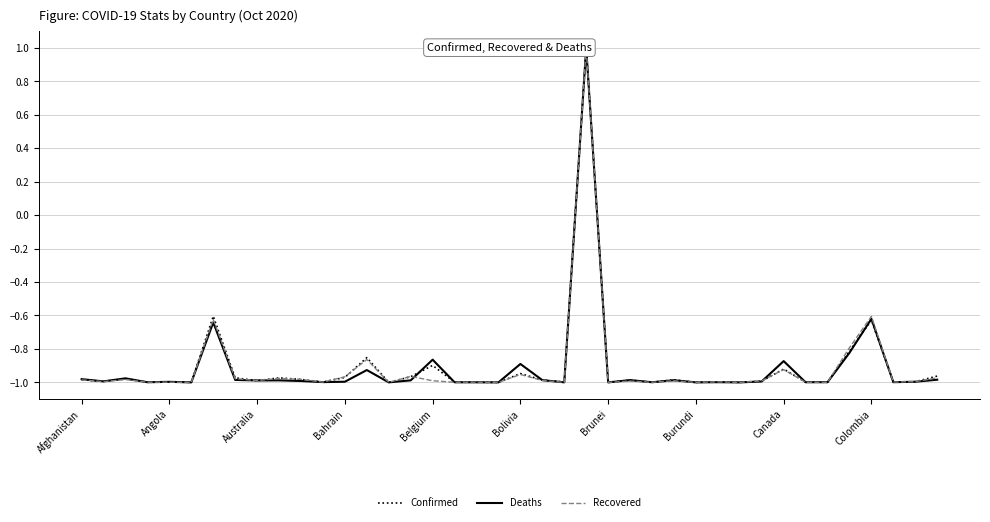

At which category is the sum across all series the highest?

23